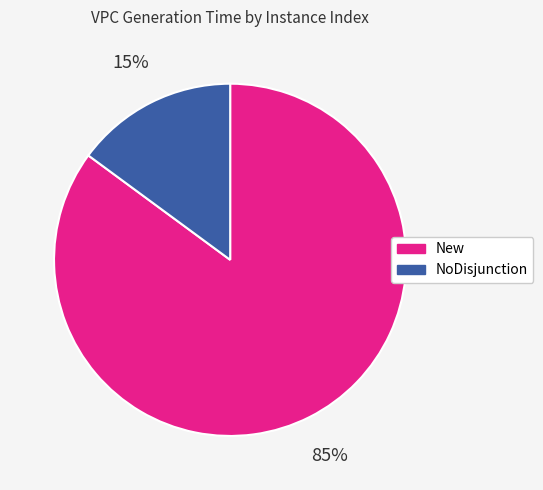

How many slices are in this pie chart?

2